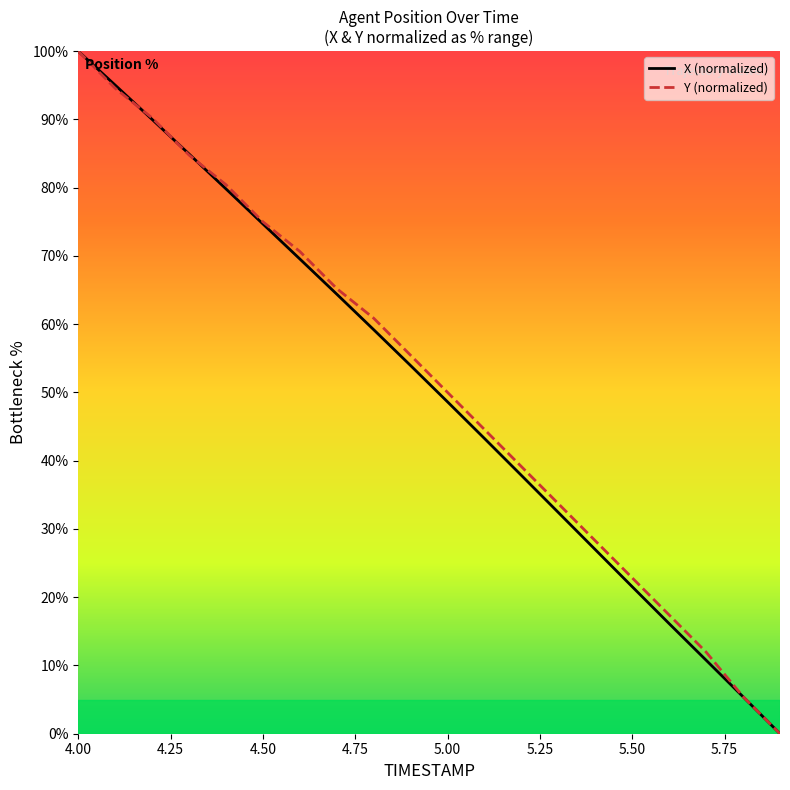

What is the maximum value shown in the chart?

100.0